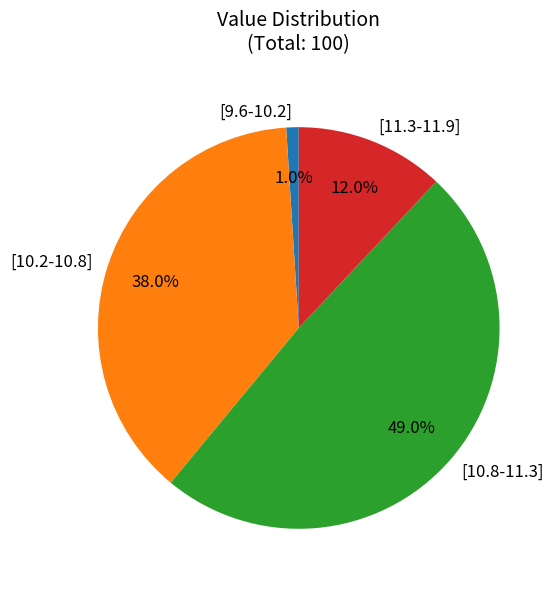

Is the sum of [10.2-10.8] and [9.6-10.2] greater than half?

No